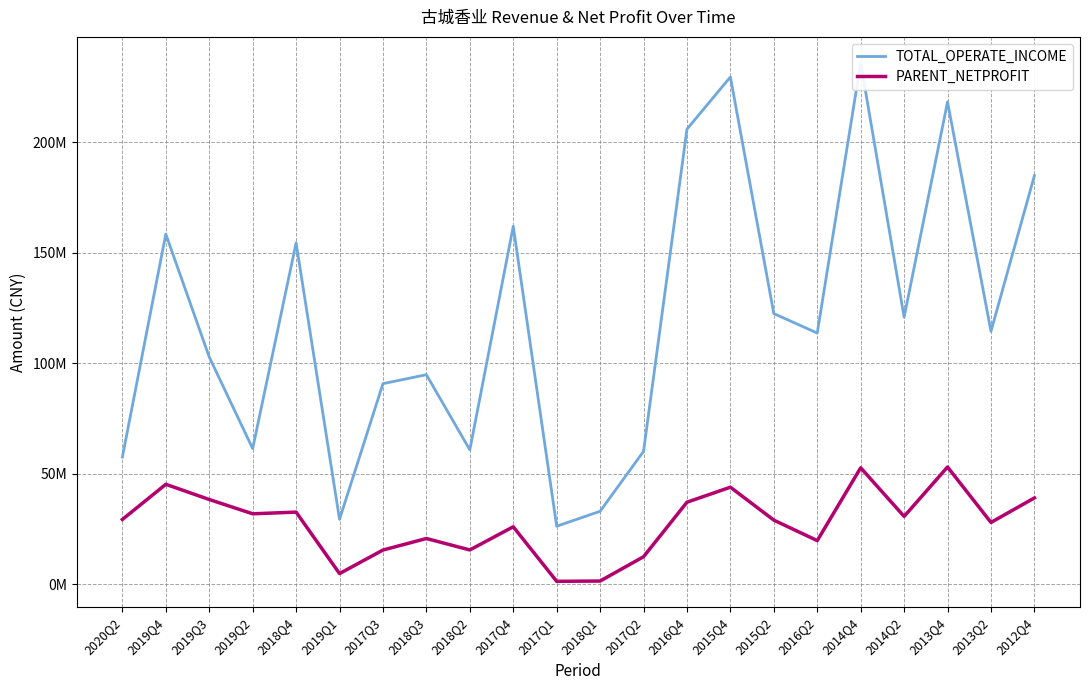

Which category has the lowest value in the TOTAL_OPERATE_INCOME series?

2017Q1